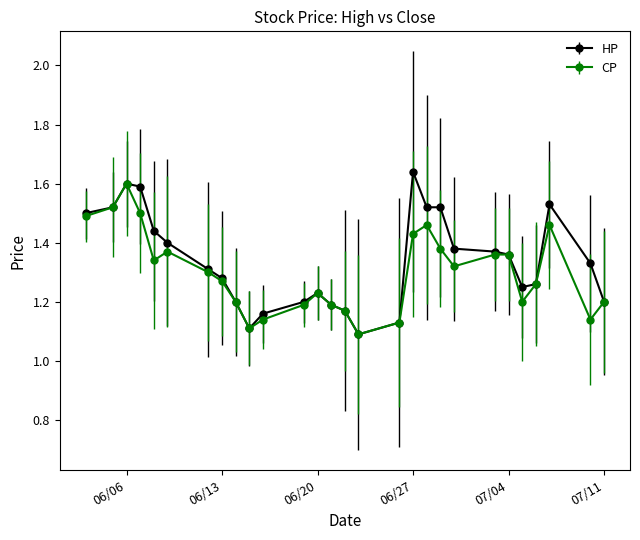

How many CP values are between 1 and 2?

28